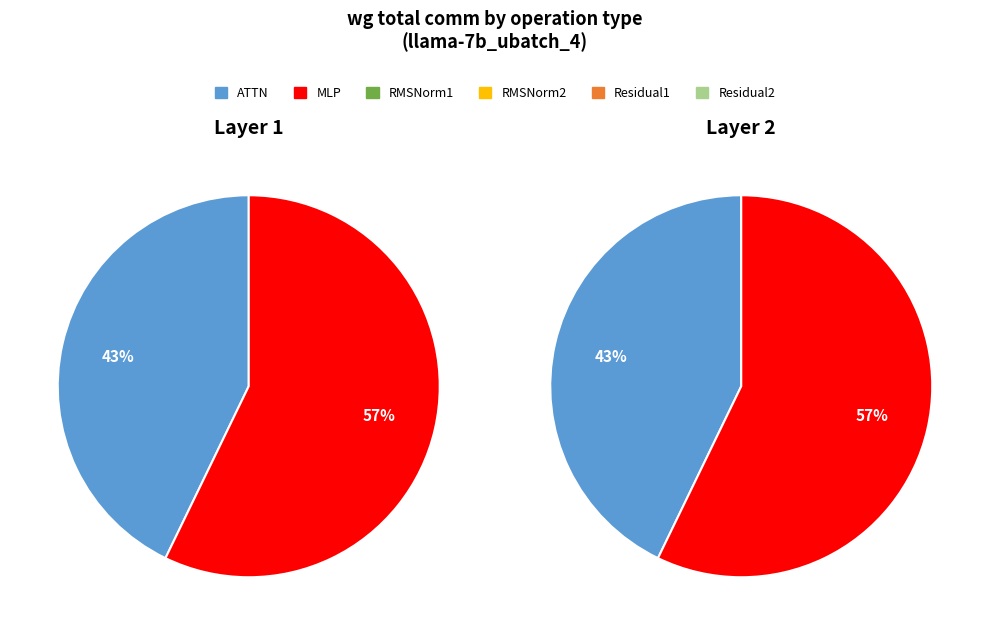

What portion of the pie excludes ATTN?

57.2%